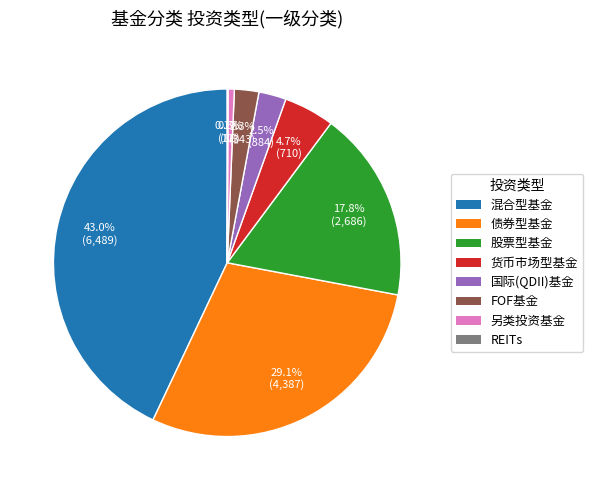

Between 股票型基金 and FOF基金, which is larger?

股票型基金